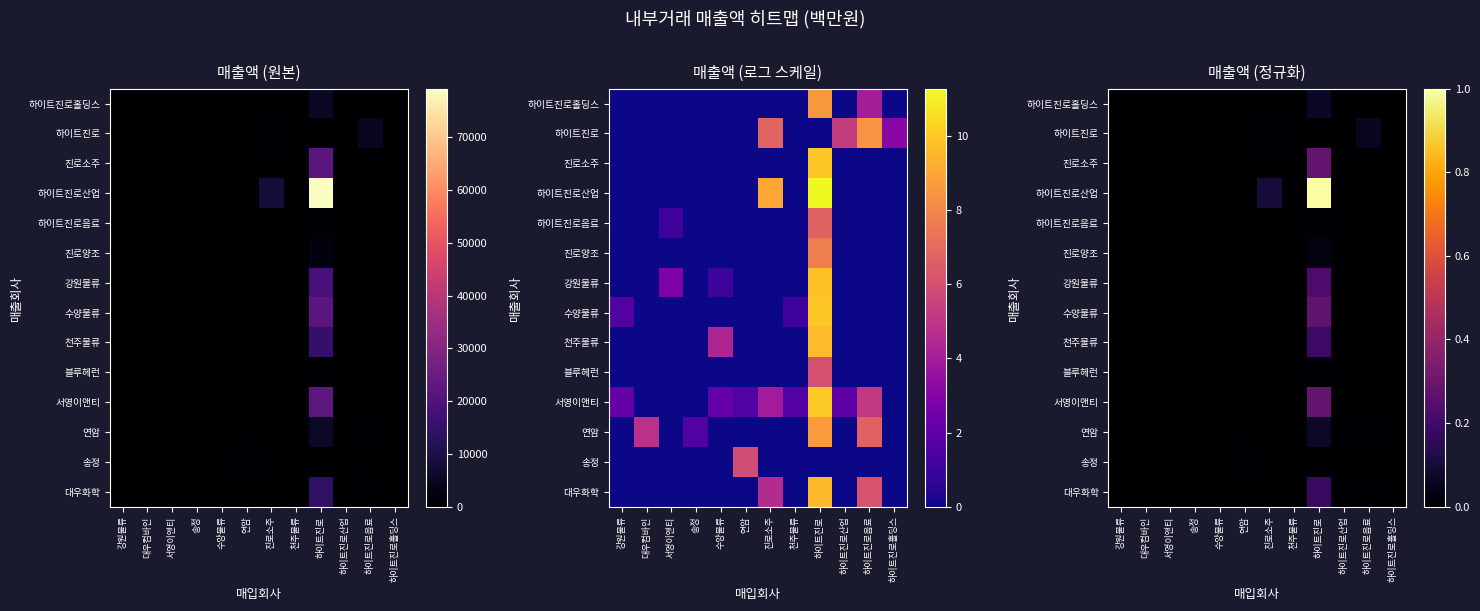

At how many categories does at least one series exceed 0?

12